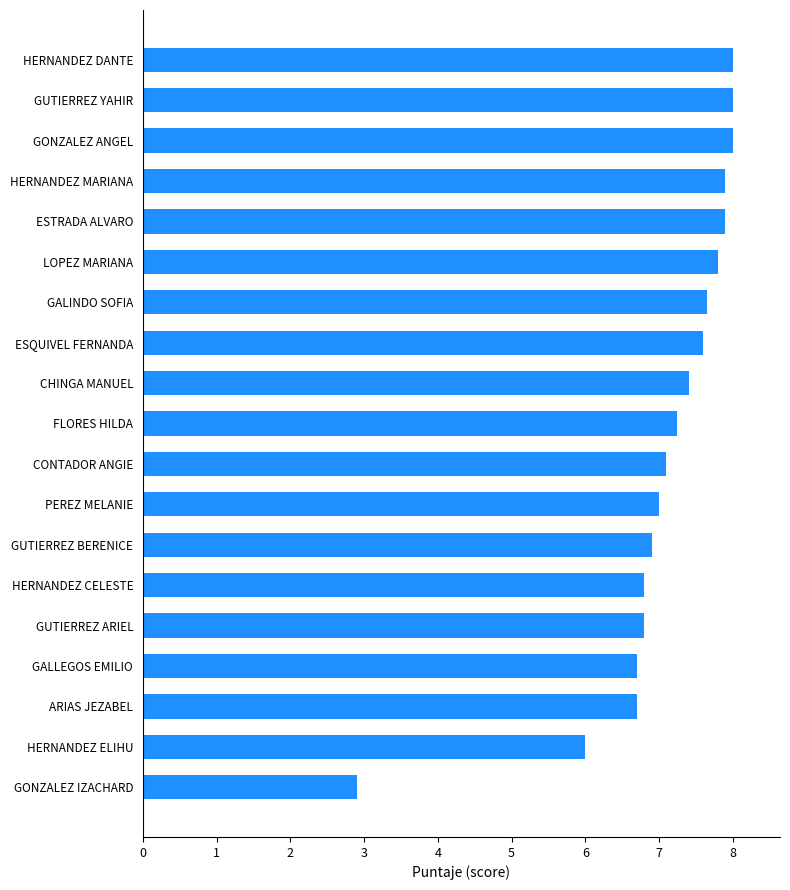

Between LOPEZ MARIANA and GONZALEZ ANGEL, which is larger?

GONZALEZ ANGEL